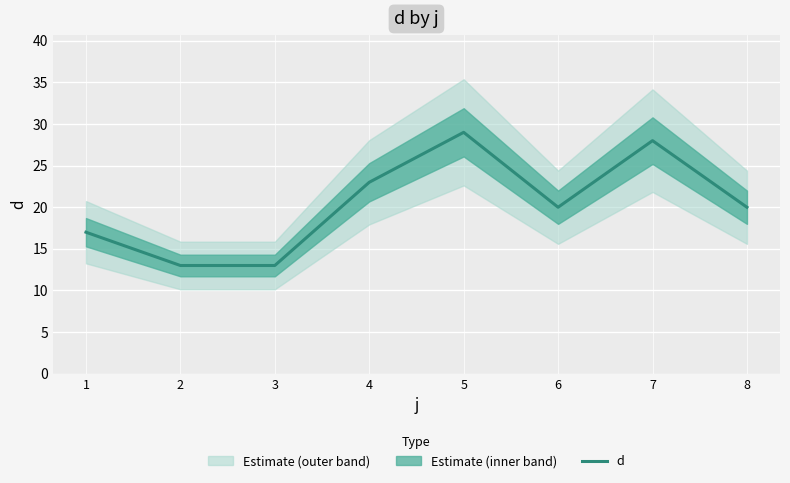

Reading left to right, list all the values displayed in this chart.

17	13	13	23	29	20	28	20